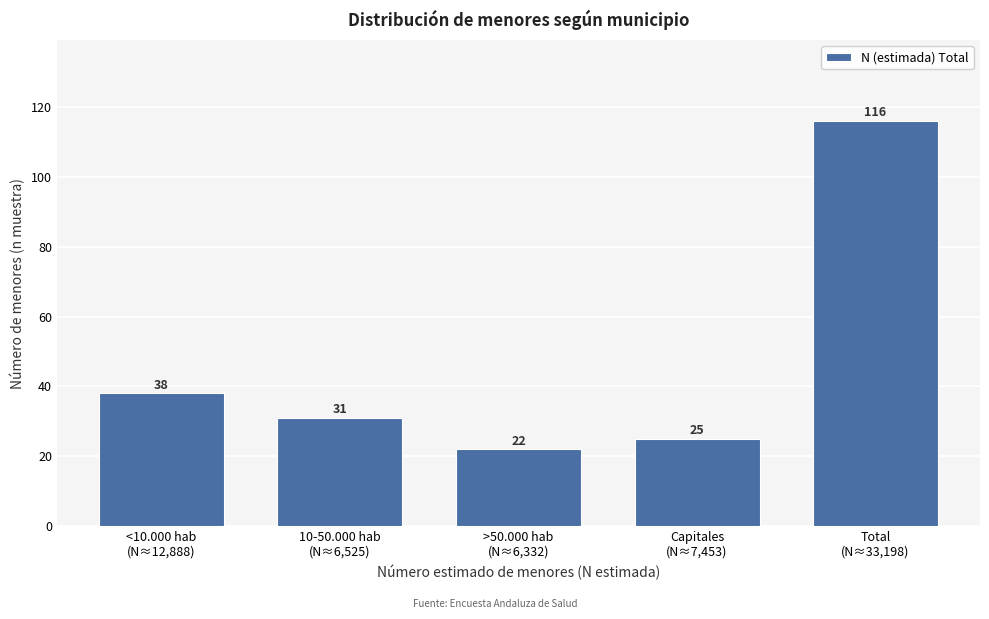

Reading left to right, list all the values displayed in this chart.

38	31	22	25	116